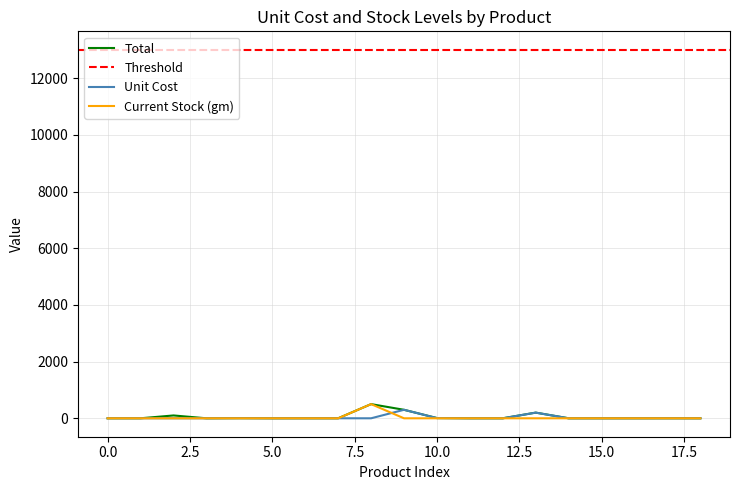

How many times do Unit Cost and Current Stock (gm) cross each other?

2